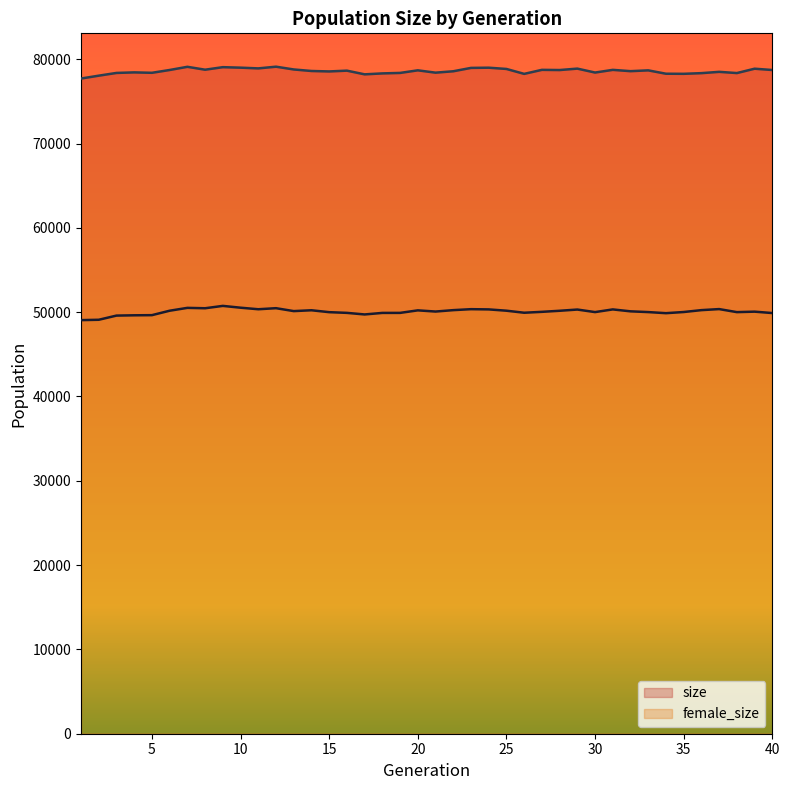

What is the approximate value of size at 27, to the nearest 10?

78740